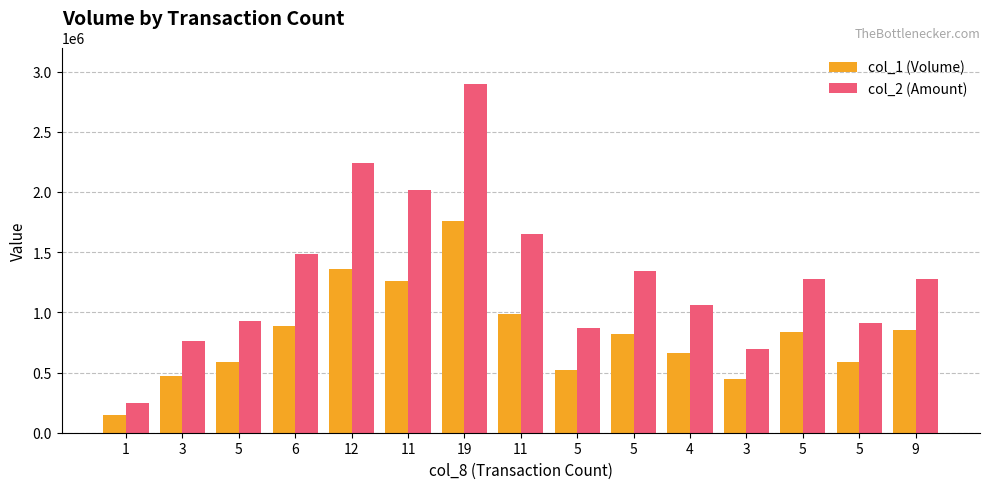

How many bars are there in total?

30